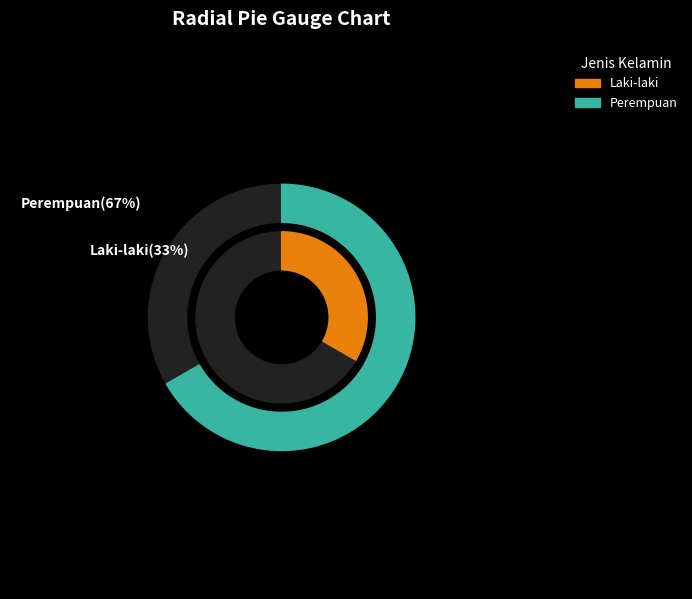

To the nearest percent, what is the average slice percentage?

50%